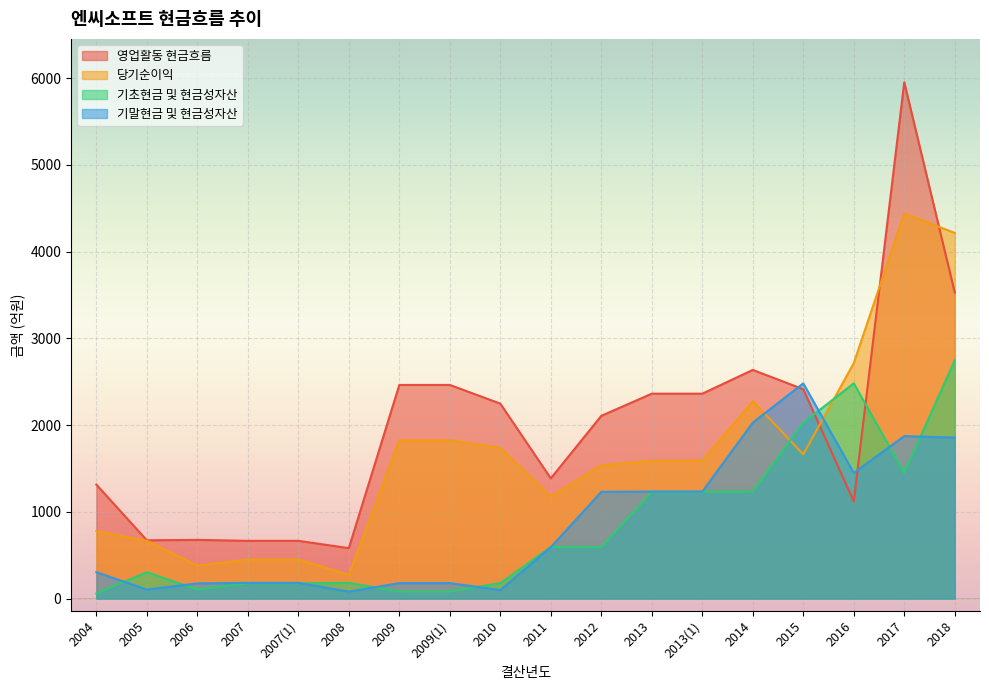

Where is the first local minimum for 당기순이익?

2006